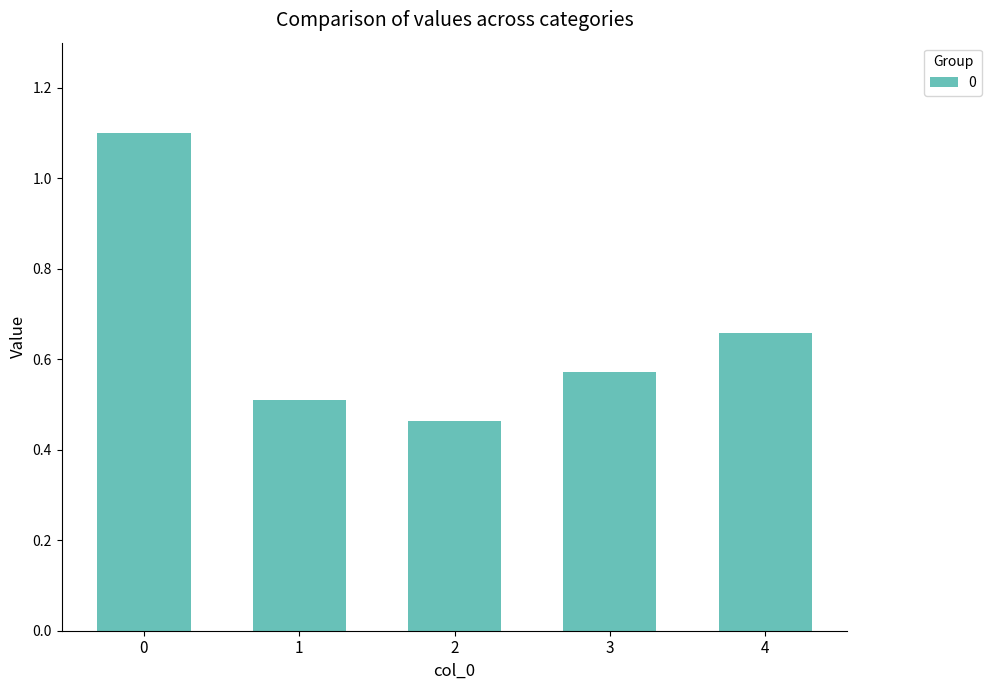

What is the value of the 1st bar from the left?

1.1